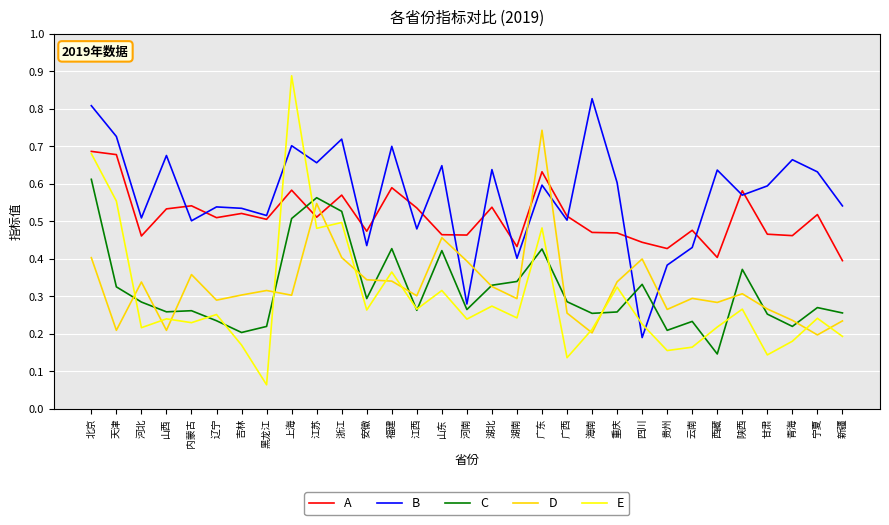

What position from the left is 上海?

9